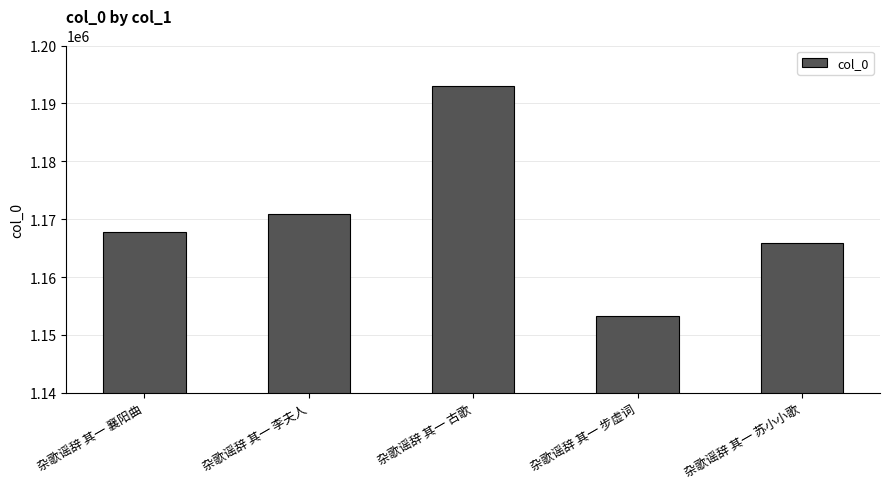

What position from the left is 杂歌谣辞 其一 襄阳曲?

1